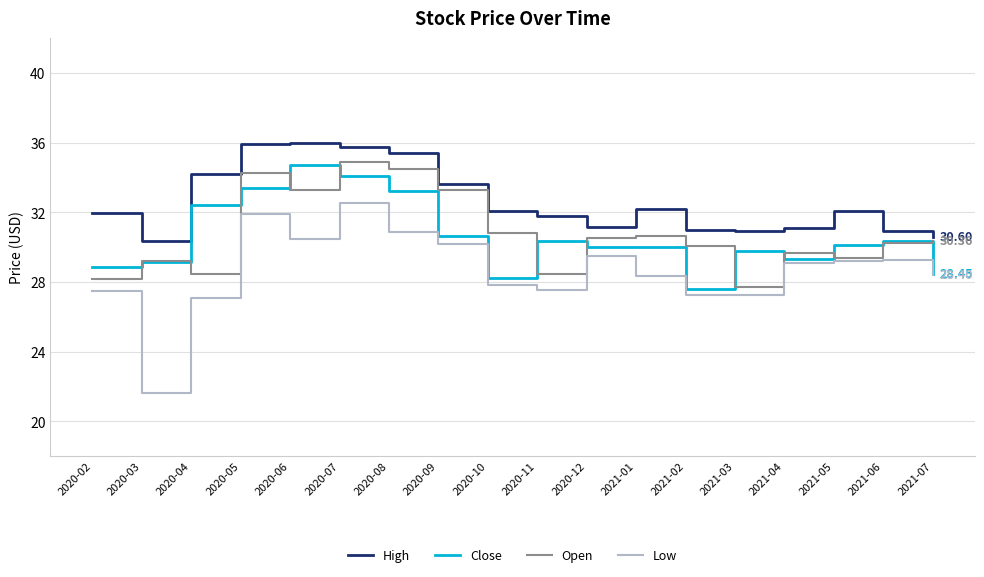

Which label corresponds to the smallest value in the chart?

2020-03